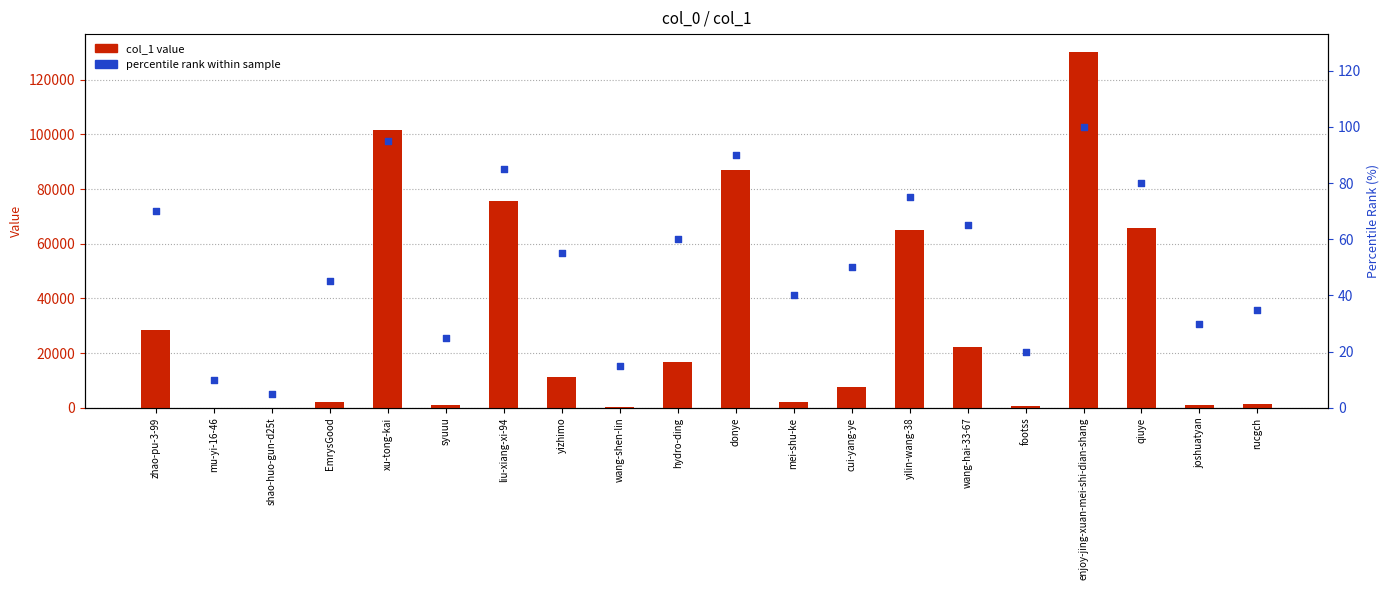

Which series reaches the minimum Y coordinate?

percentile rank within sample